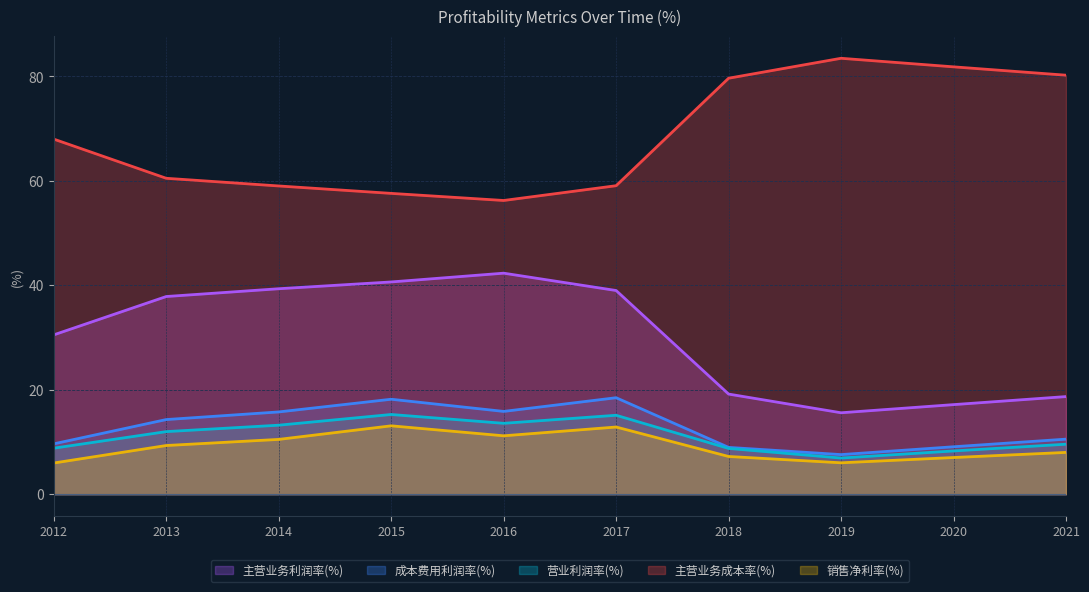

Where is 销售净利率(%) nearest to the value 9?

2013